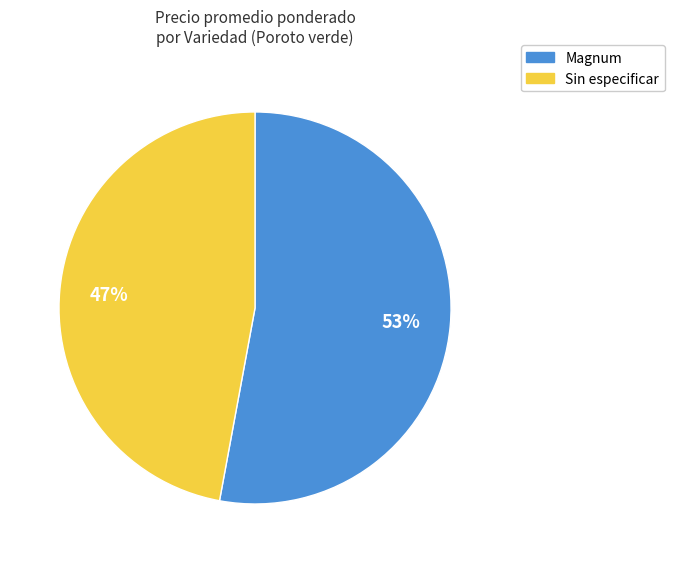

How many slices are in this pie chart?

2